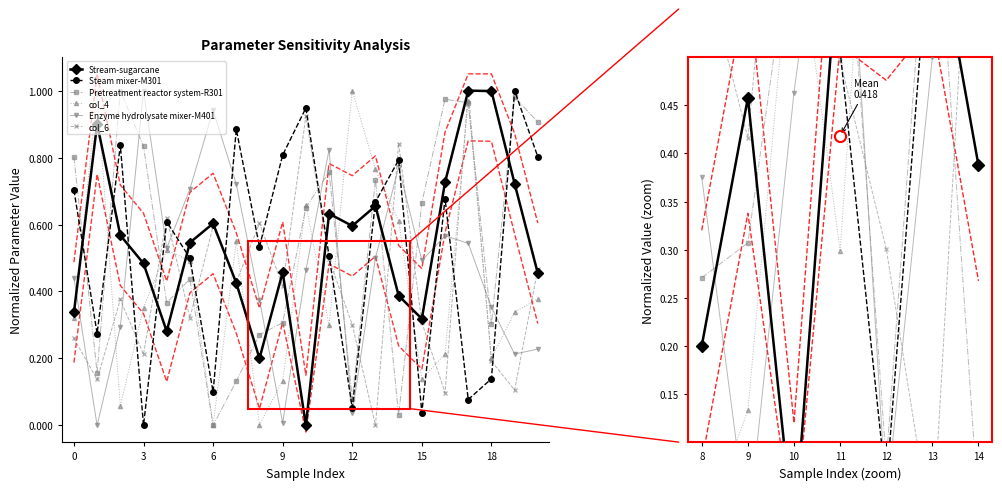

What is the difference between the col_4 values at 9 and 8?

0.1